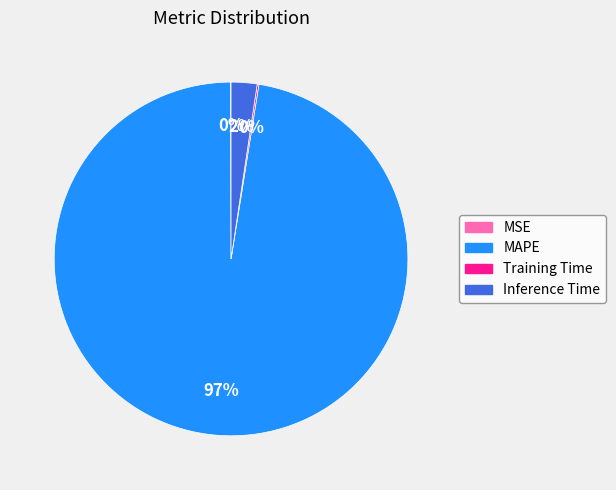

What is the largest slice in the pie chart?

MAPE